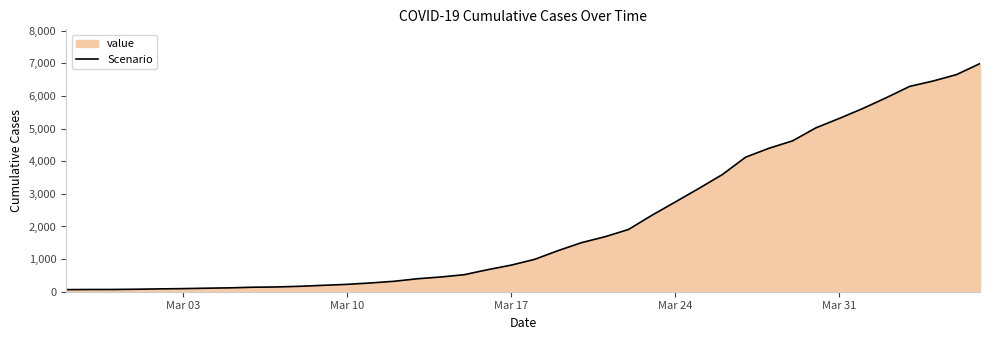

What is the difference between the maximum and minimum values?

6931